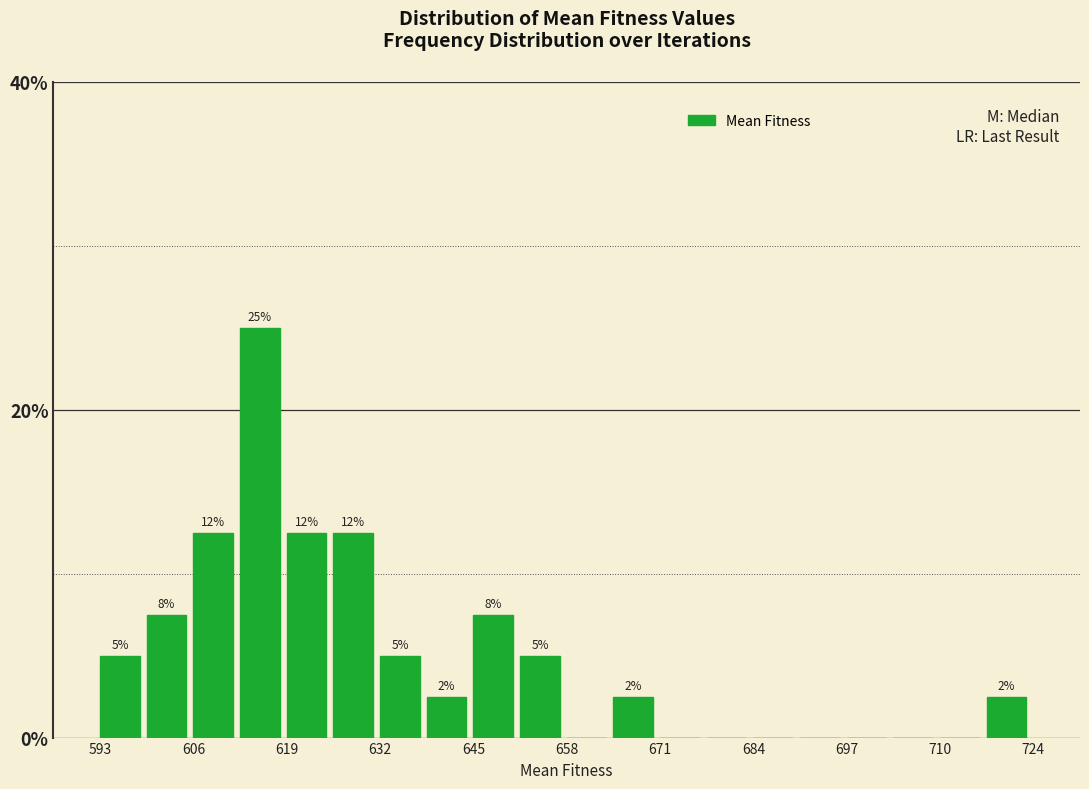

Around what value on the x-axis is the tallest bar? Give the approximate position of its centre, as read against the axis.

616